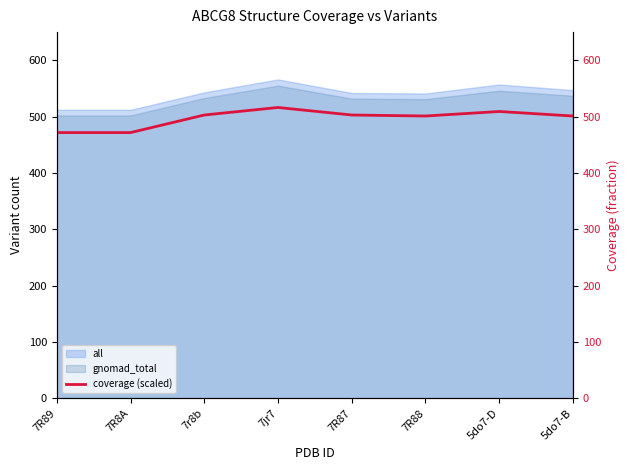

Approximately how many times larger is the value at 7r8b compared to 5do7-B?

1.0